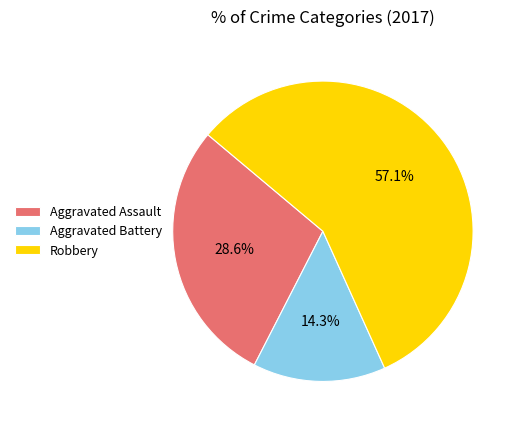

How many slices are in this pie chart?

3